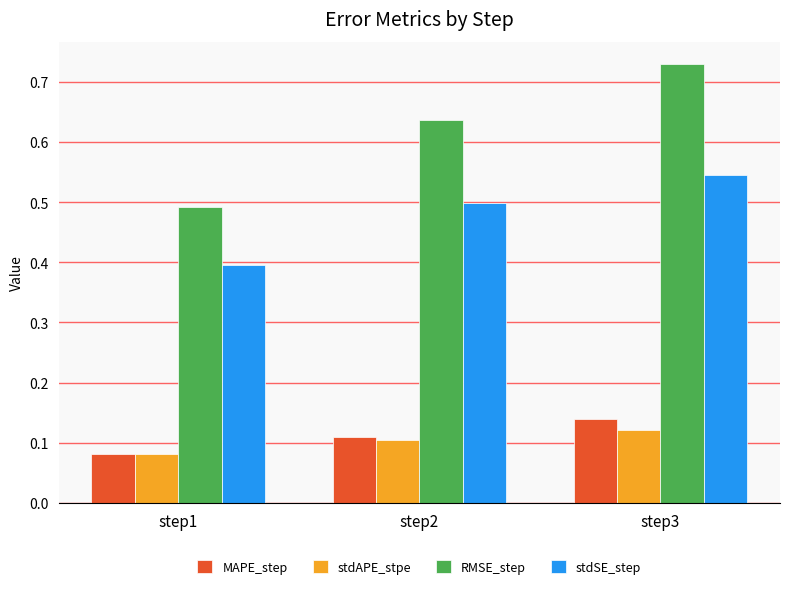

What are all the series names shown in the legend?

MAPE_step, stdAPE_stpe, RMSE_step, stdSE_step